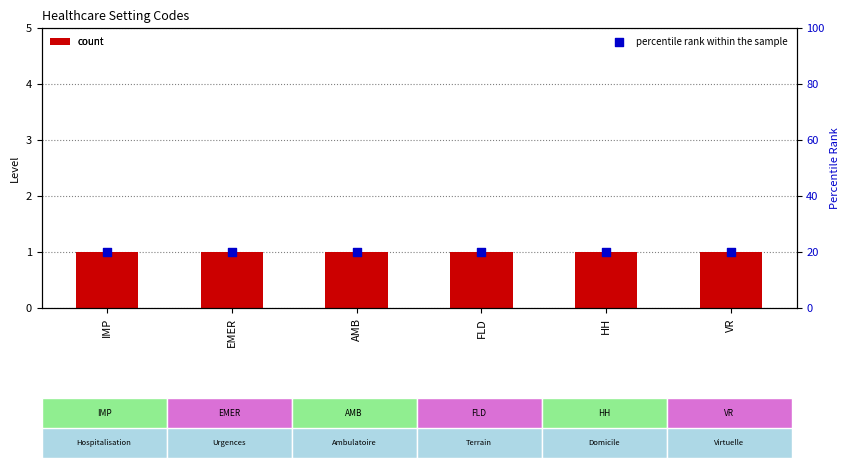

Which series reaches the maximum Y coordinate?

percentile rank within the sample